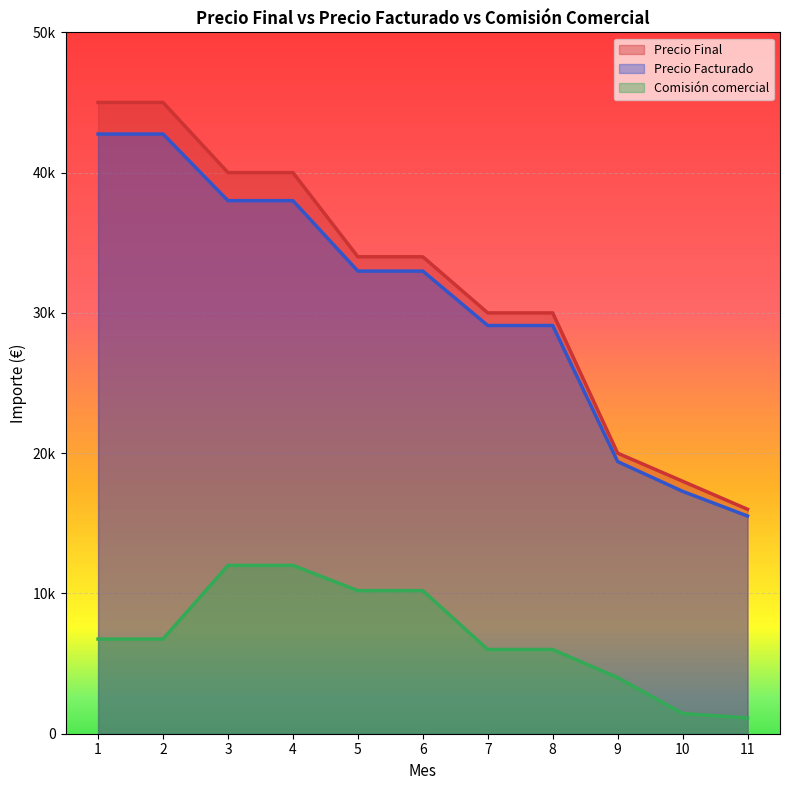

What is the sum of all Comisión comercial values?

76460